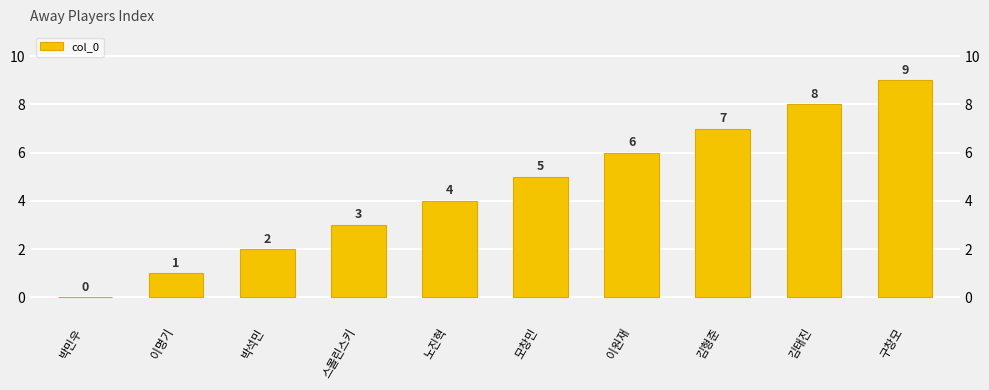

The value at 박민우 is -4. True or false?

False